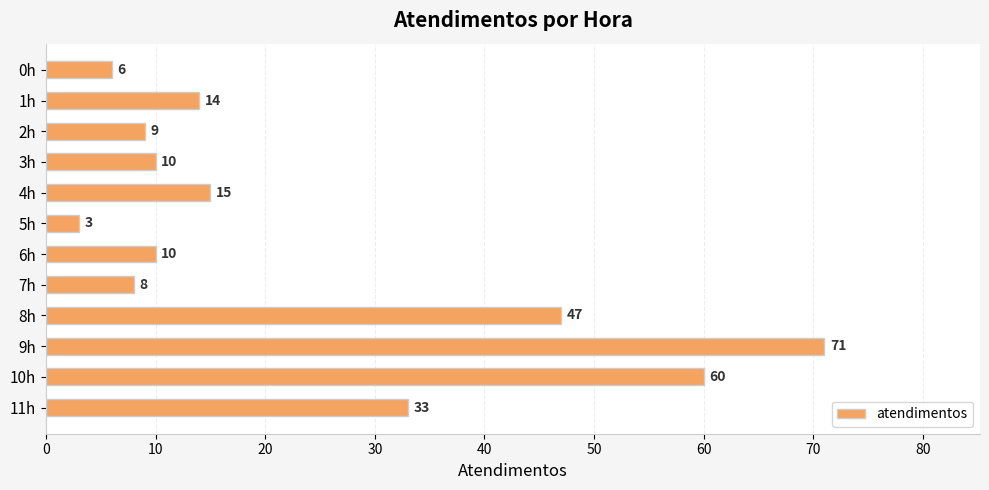

Count the number of data series in this chart.

1